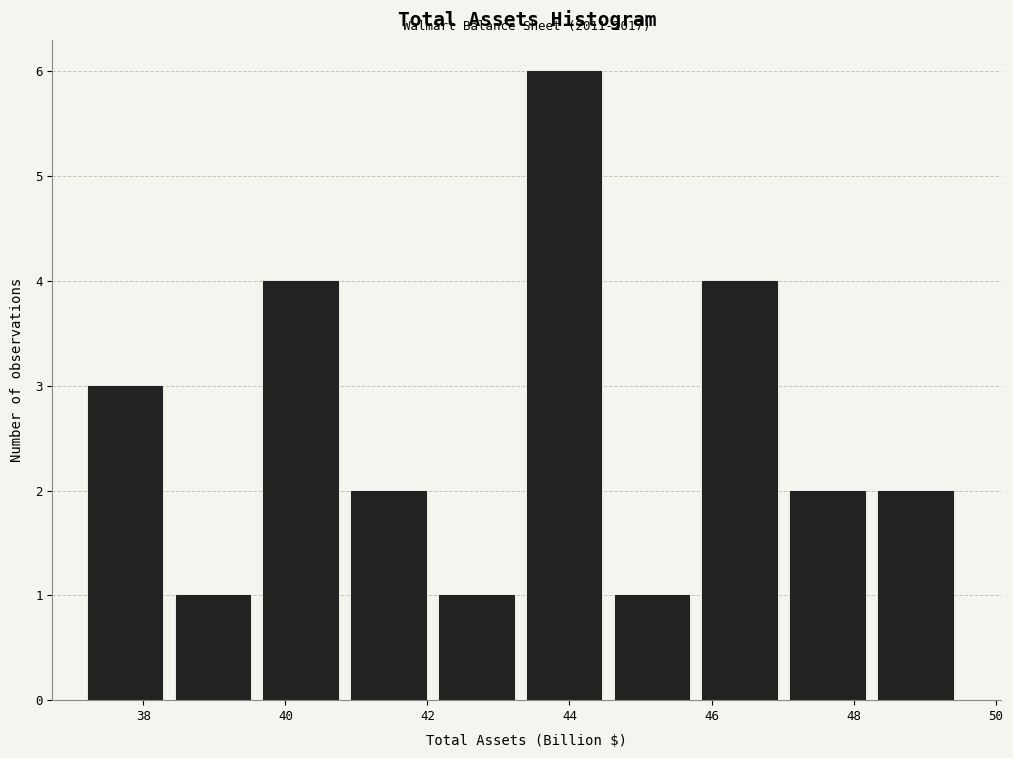

Which range on the x-axis has the tallest bar?

43.4 to 44.6